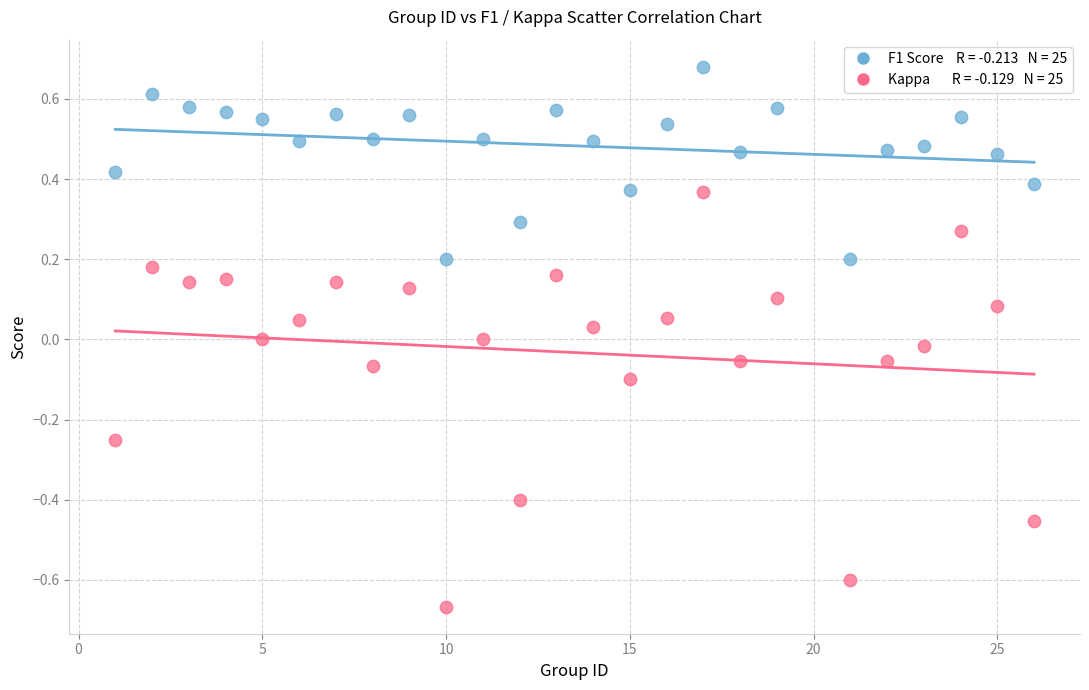

Across all data points, what is the range of Y values (max minus min)?

1.3